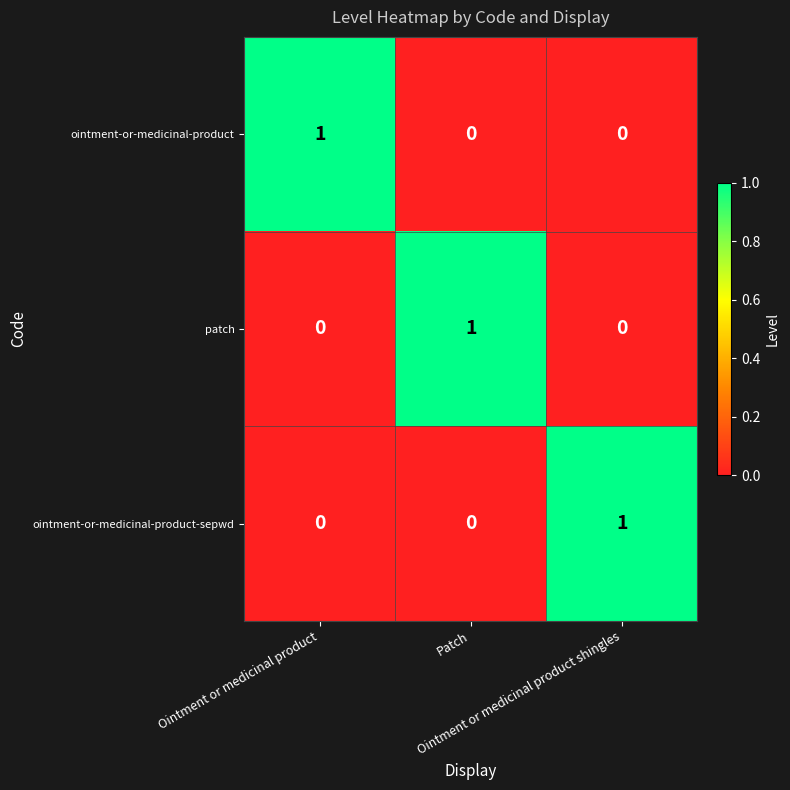

Count the patch values in the range 0 to 1.

3